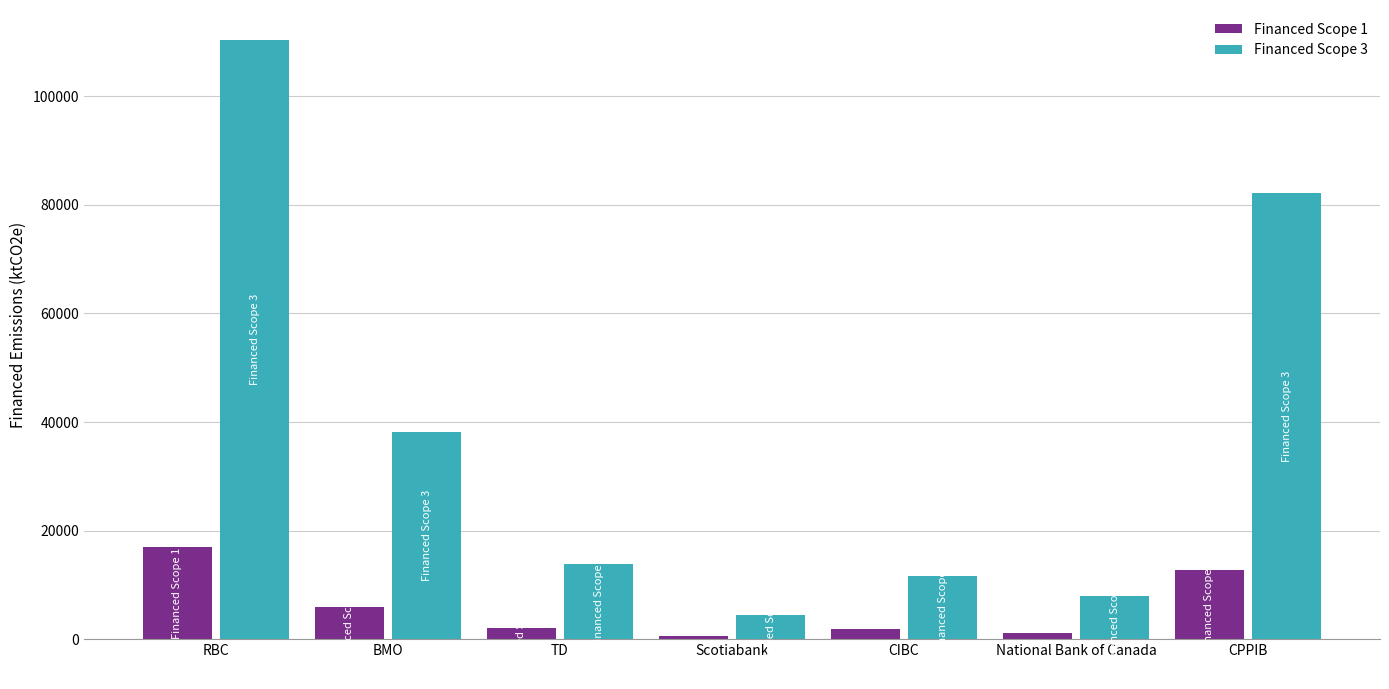

What is the difference between the Financed Scope 1 values at CPPIB and CIBC?

10881.8